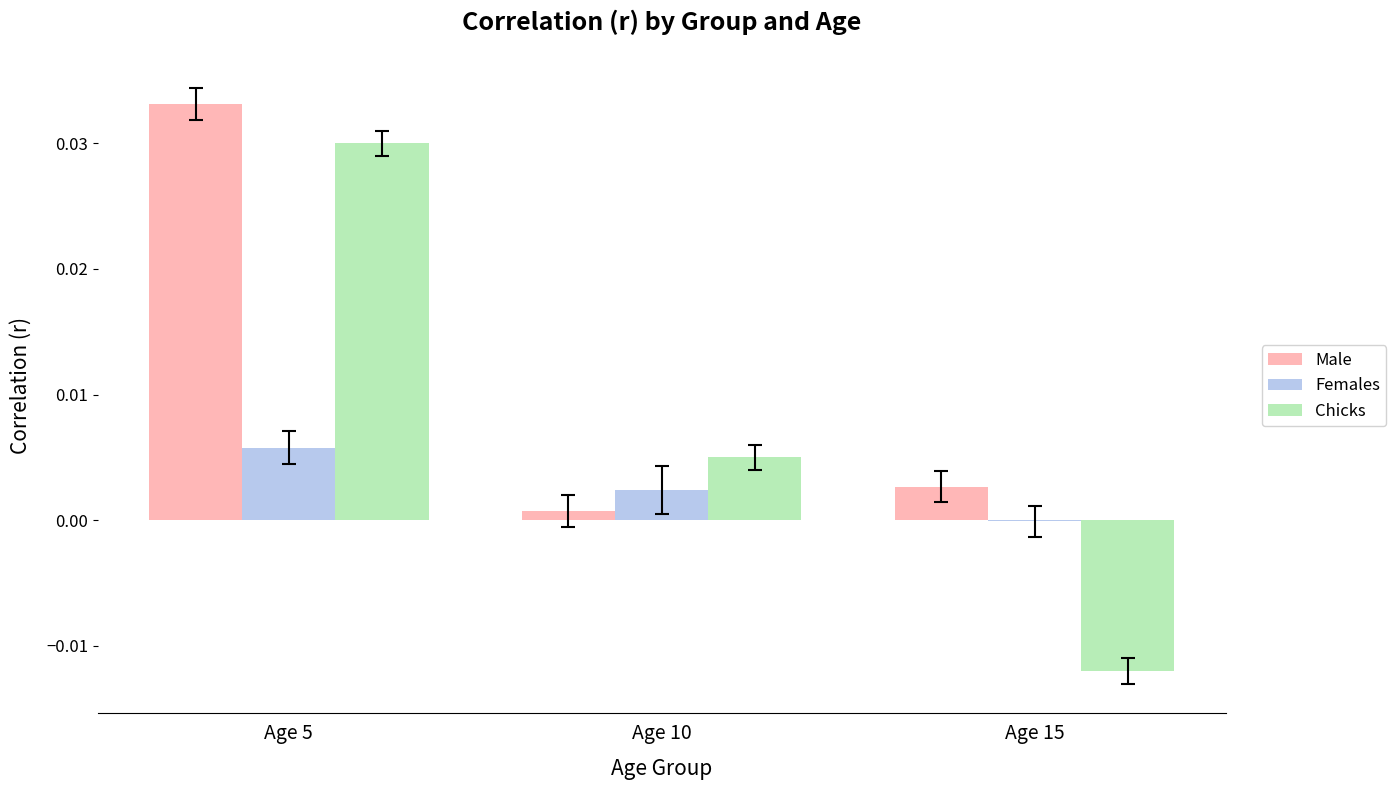

Which series changed the most between Age 5 and Age 15?

Chicks